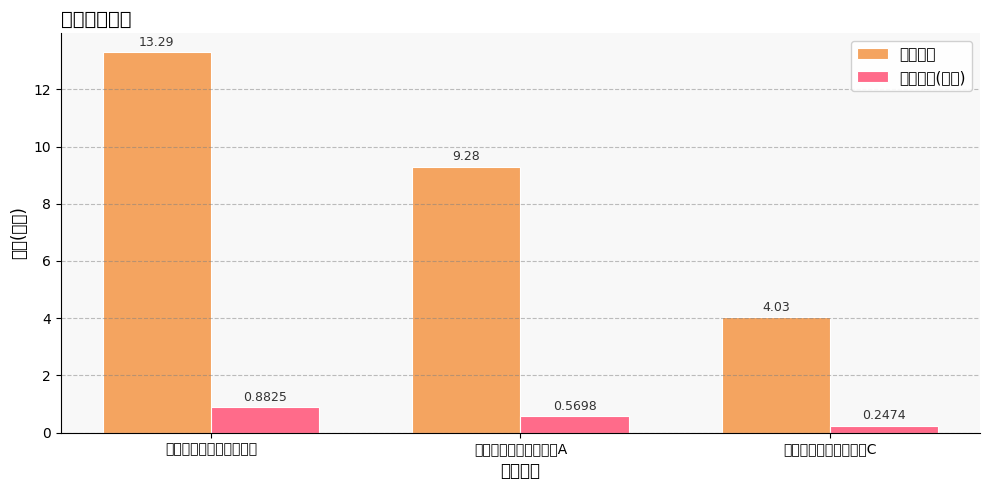

How many data points does each series have?

3